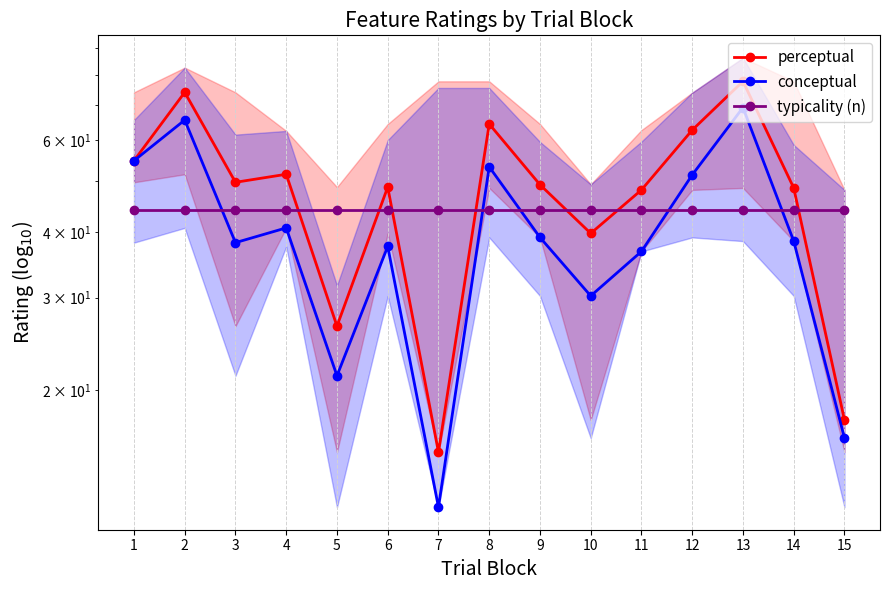

At which label does conceptual first exceed 38?

1